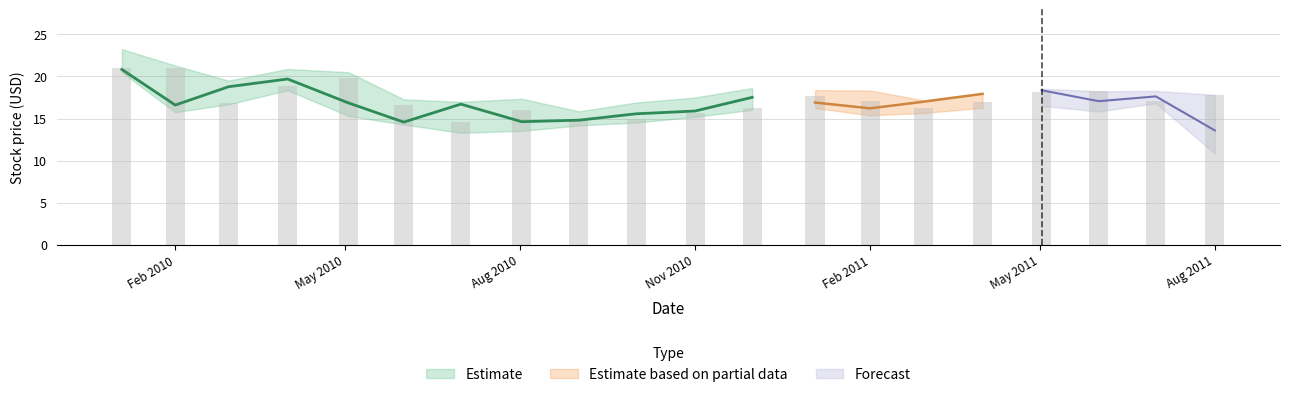

Reading left to right, extract all data points from this chart.

close: 20.8	16.6	18.8	19.7	16.9	14.6	16.7	14.6	14.8	15.6	15.9	17.5	16.9	16.2	17.0	17.9	18.4	17.1	17.6	13.6
high: 23.2	21.3	19.5	20.9	20.5	17.3	17.0	17.4	15.8	16.9	17.5	18.6	18.4	18.3	17.2	18.0	18.5	18.2	18.3	17.8
low: 20.5	15.8	16.7	18.4	15.3	14.3	13.3	13.5	14.2	14.5	15.2	16.0	16.2	15.4	15.7	16.3	16.5	15.8	16.8	10.8
adj_close: 16.9	13.5	15.3	16.1	13.7	11.9	13.7	12.0	12.2	12.8	13.1	14.5	14.0	13.4	14.1	14.9	15.2	14.2	14.7	11.3
open: 21.0	21.0	16.9	18.9	19.8	16.6	14.6	16.0	14.9	14.9	15.7	16.2	17.7	17.1	16.3	17.0	18.1	18.2	17.1	17.8